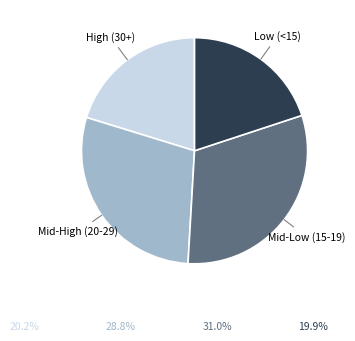

Does any single category account for the majority?

No